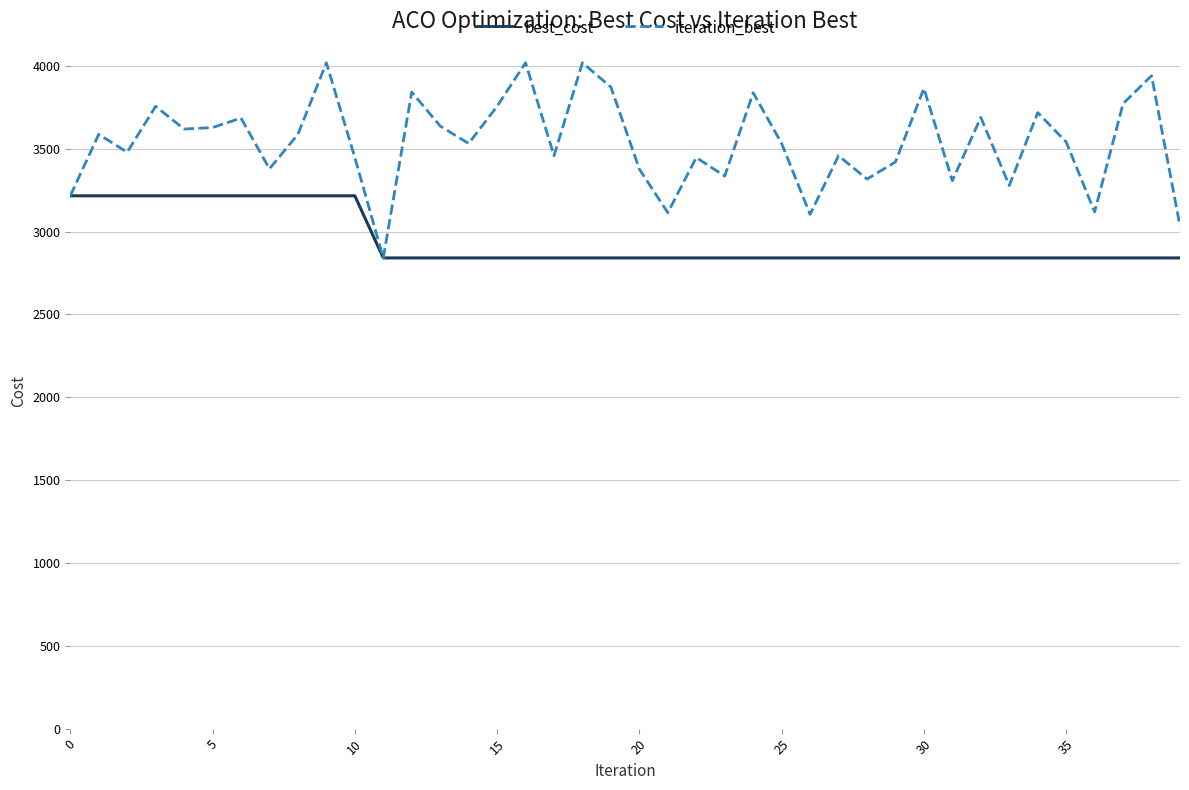

How many interior local valleys does the iteration_best series have?

13